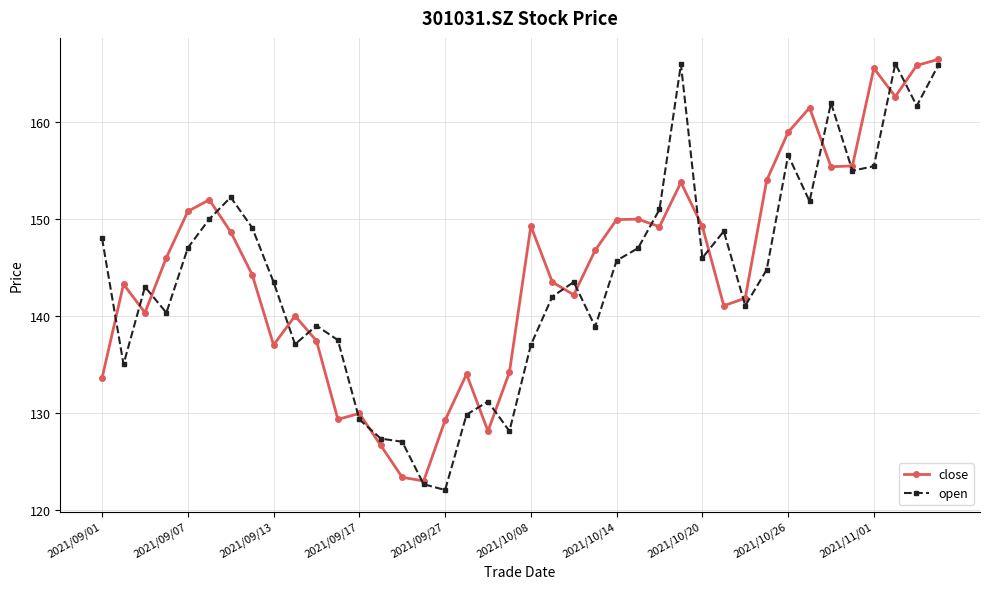

What is the maximum value shown in the chart?

166.5